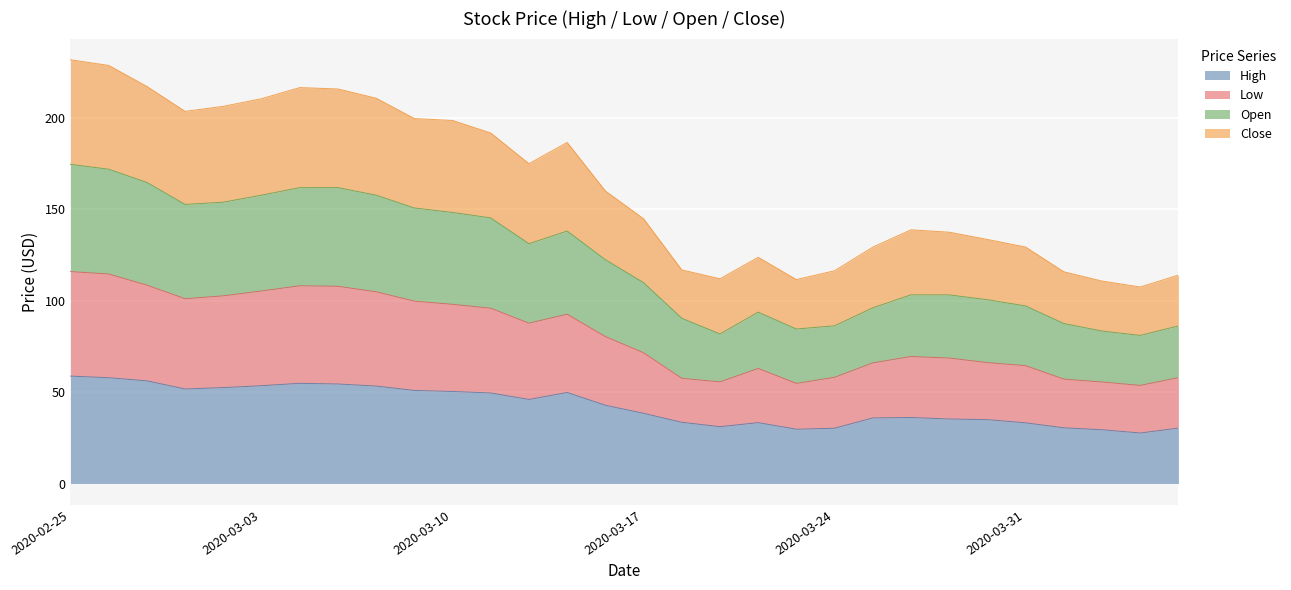

What are all the series names shown in the legend?

High, Low, Open, Close